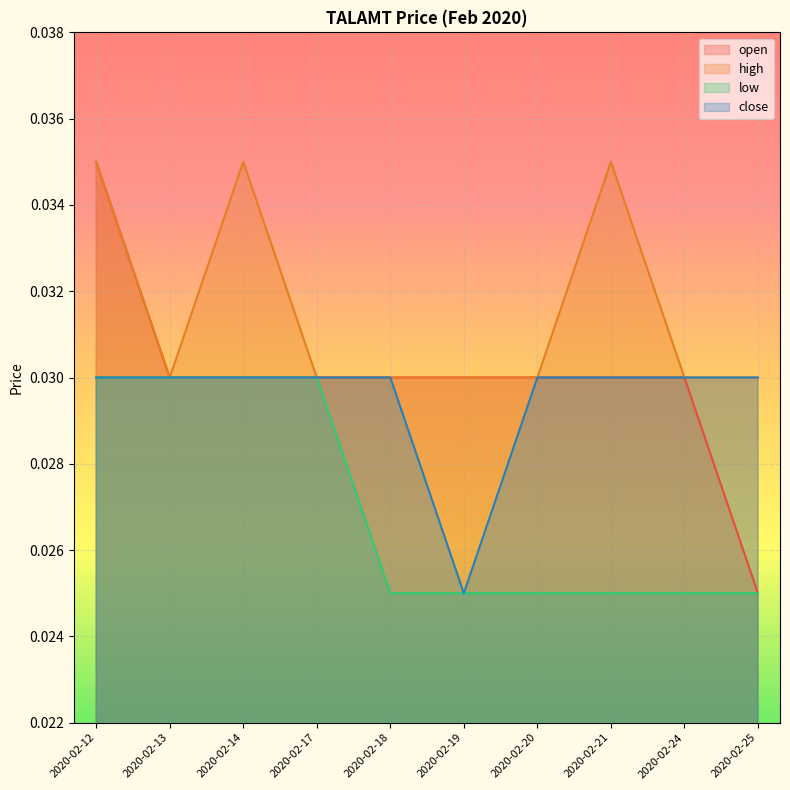

Which category has the highest value in the open series?

2020-02-12